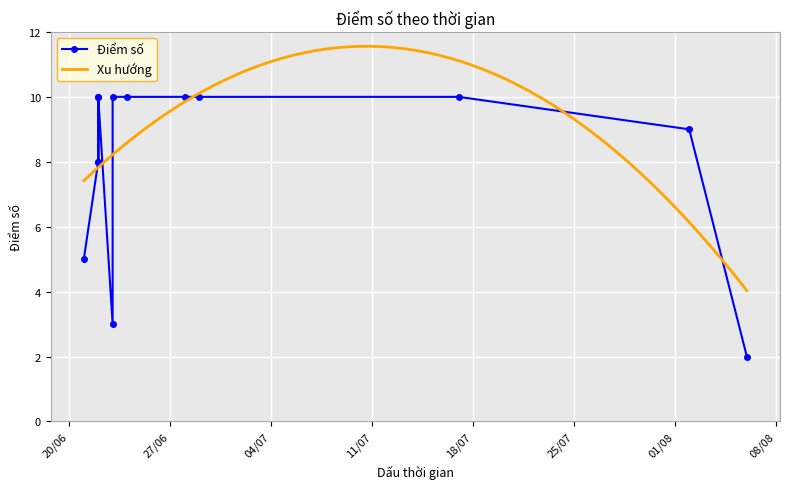

Which has a higher value, 2023-08-02 or 2023-06-22?

2023-08-02